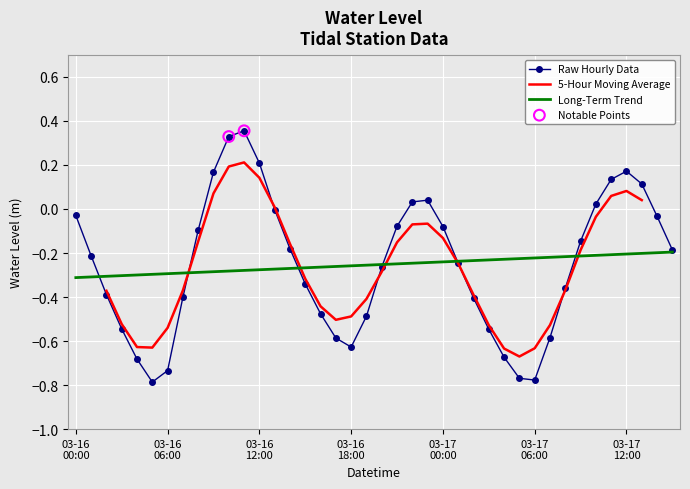

What is the change in value from 2024-03-16 18:00:00 to 2024-03-16 22:00:00?

+0.7